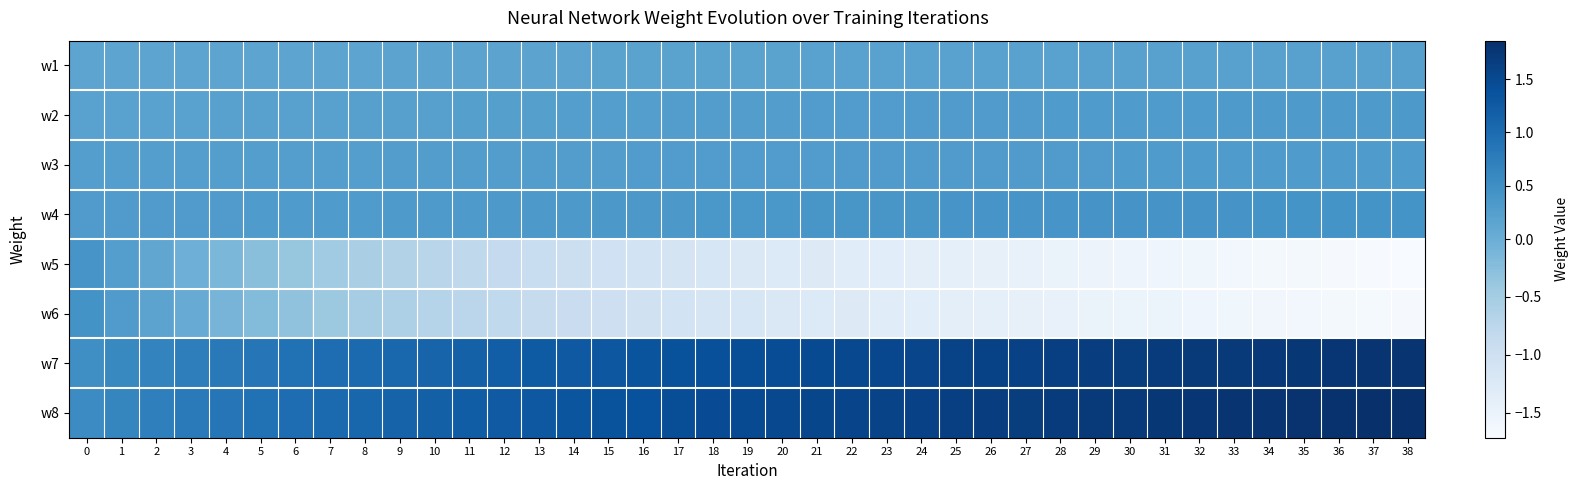

At how many categories does at least one series exceed 0?

39